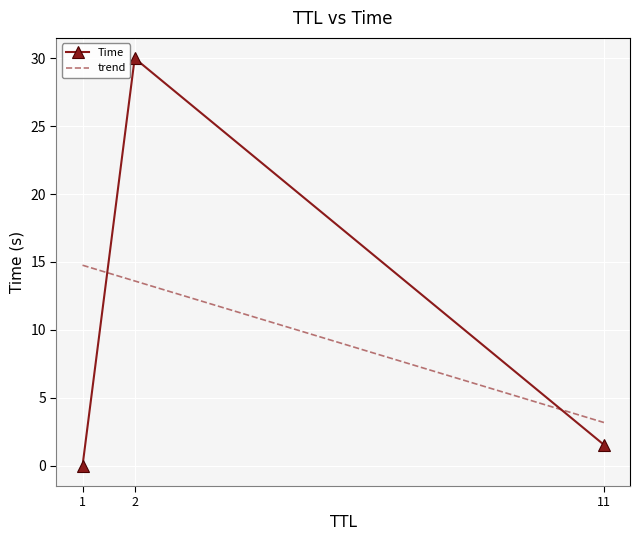

What is the label of the 1st point from the left?

1